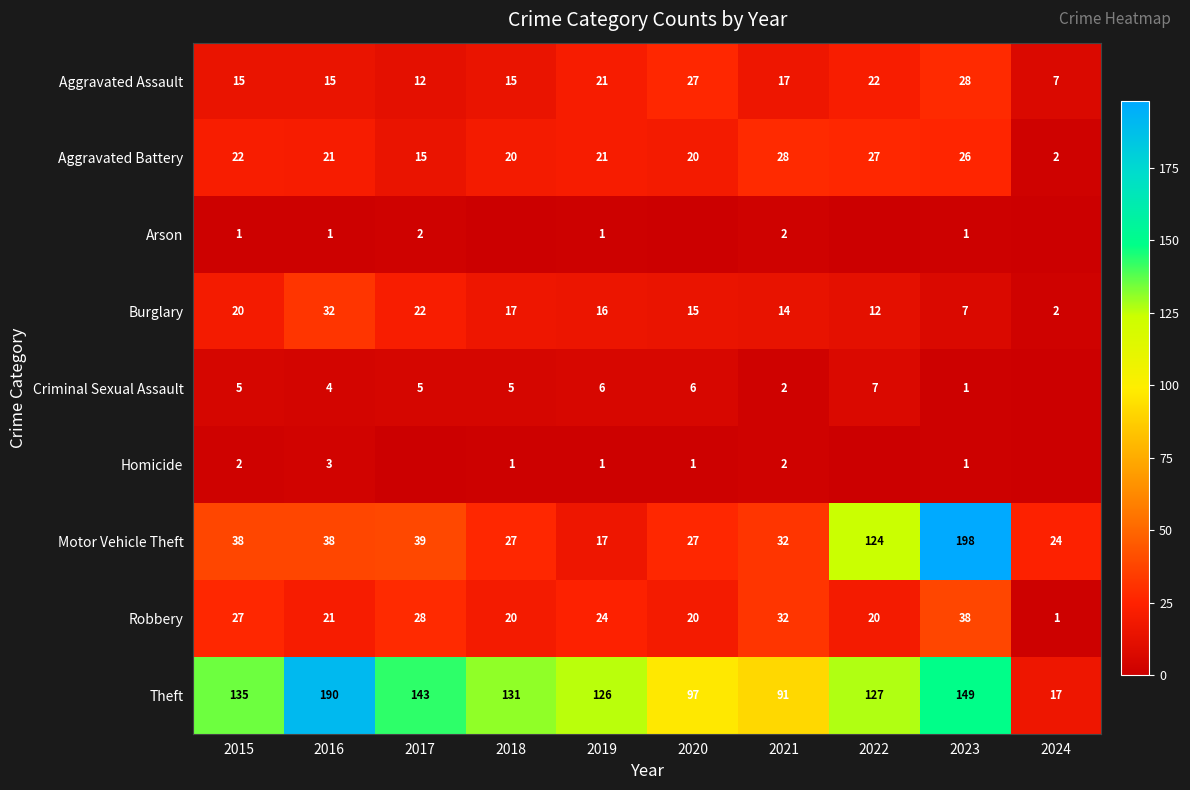

At which category is the sum across all series the highest?

2023